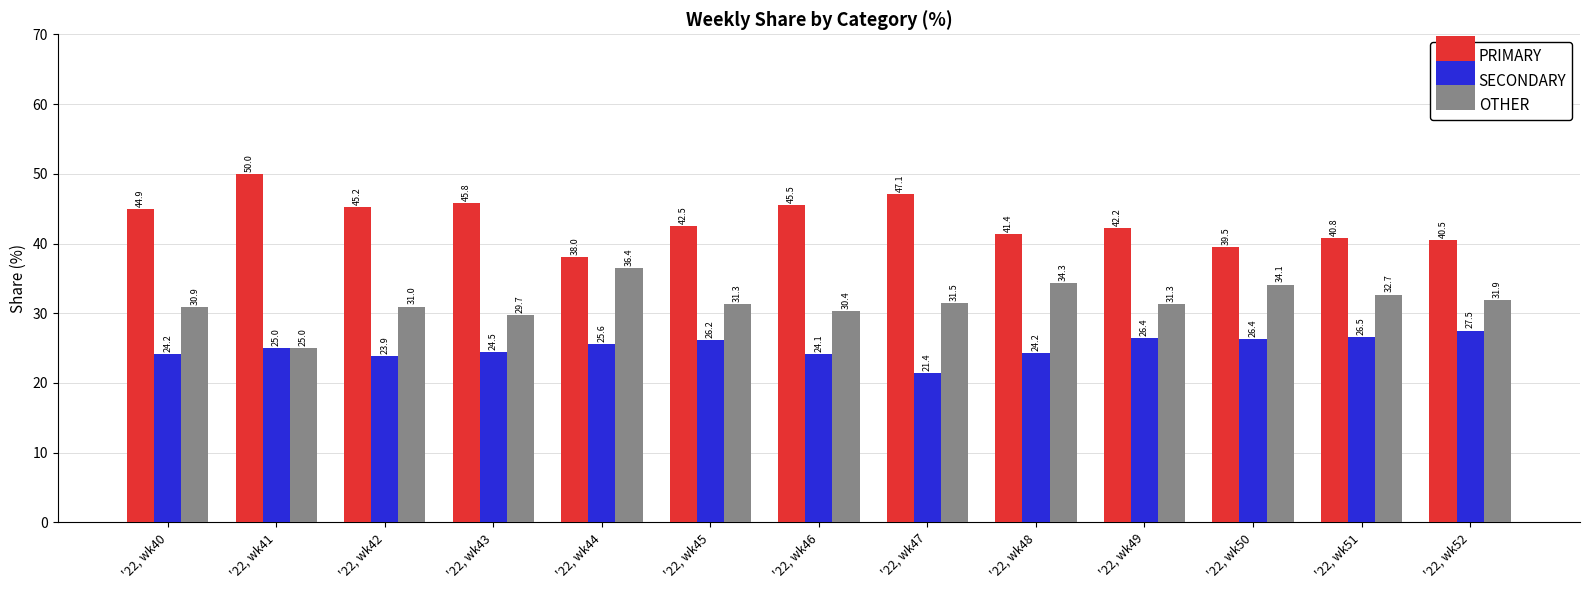

Reading left to right, what are all the values shown in this chart?

PRIMARY: 44.9	50.0	45.2	45.8	38.0	42.5	45.5	47.1	41.4	42.2	39.5	40.8	40.5
SECONDARY: 24.2	25.0	23.9	24.5	25.6	26.2	24.1	21.4	24.2	26.4	26.4	26.5	27.5
OTHER: 30.9	25.0	31.0	29.7	36.4	31.3	30.4	31.5	34.3	31.3	34.1	32.7	31.9